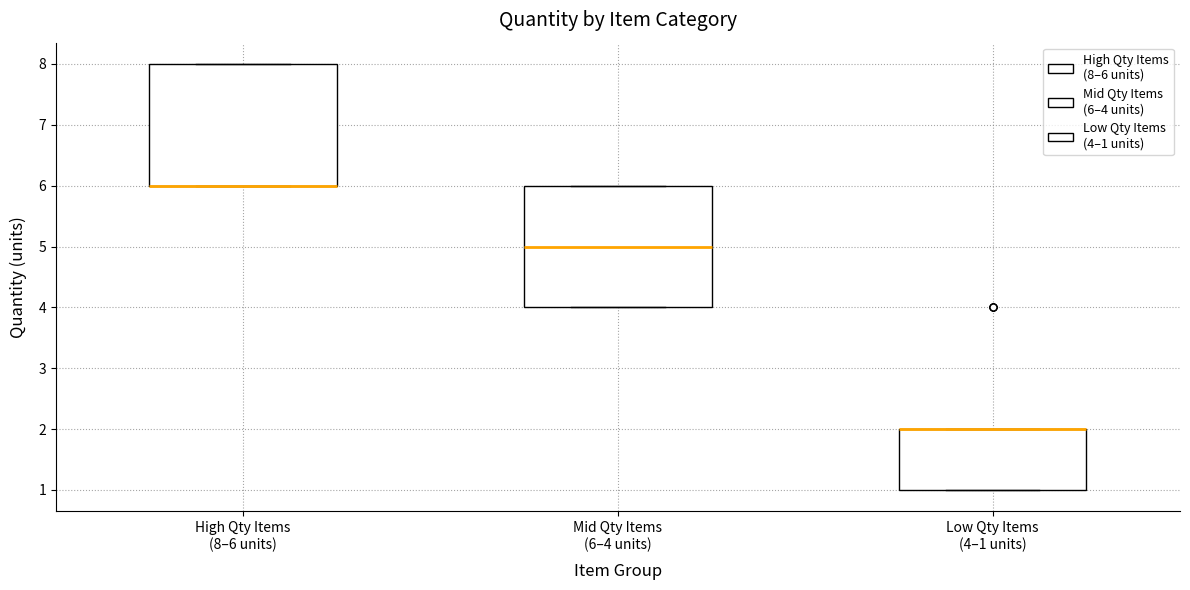

Reading left to right, transcribe this box plot: for each box, give where its median line is, the range the box spans, and where its two whiskers end, as read against the y-axis. The values are not printed on the chart, so give them approximately, as read against the axis.

High Qty Items (8–6 units): median 6 (drawn on the box's lower edge), box 6 to 8, whiskers 6 to 8
Mid Qty Items (6–4 units): median 5, box 4 to 6, whiskers 4 to 6
Low Qty Items (4–1 units): median 2 (drawn on the box's upper edge), box 1 to 2, whiskers 1 to 2